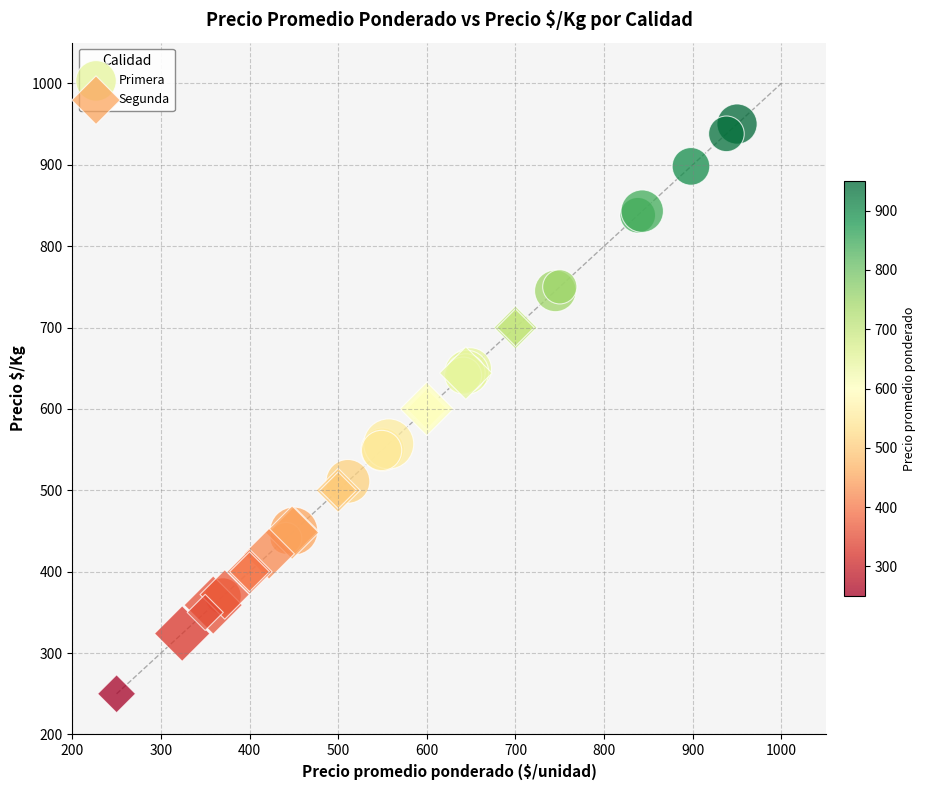

Which series contains the lowest Y value?

Segunda